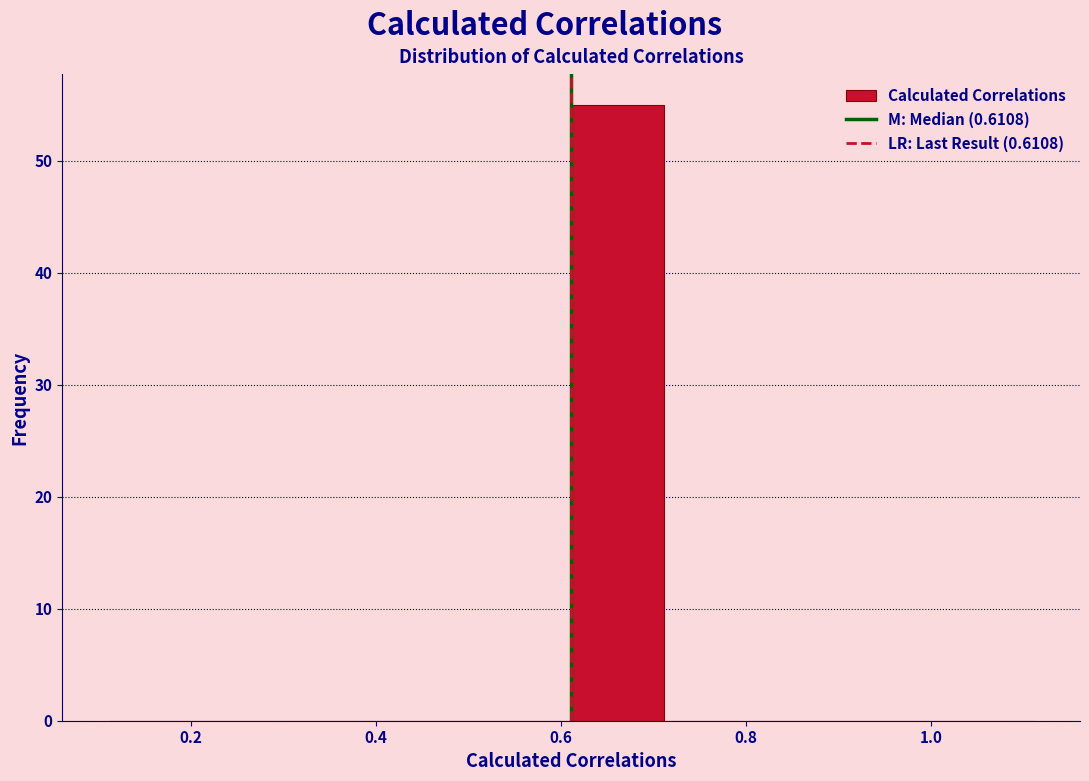

Reading left to right, list every bar in this chart as the range it spans on the x-axis followed by its height. Neither the bar edges nor the heights are printed on the chart, so give them approximately, as read against the axes.

0.12 to 0.22: 0
0.22 to 0.32: 0
0.32 to 0.42: 0
0.42 to 0.52: 0
0.52 to 0.62: 0
0.62 to 0.72: 55
0.72 to 0.82: 0
0.82 to 0.92: 0
0.92 to 1.02: 0
1.02 to 1.12: 0